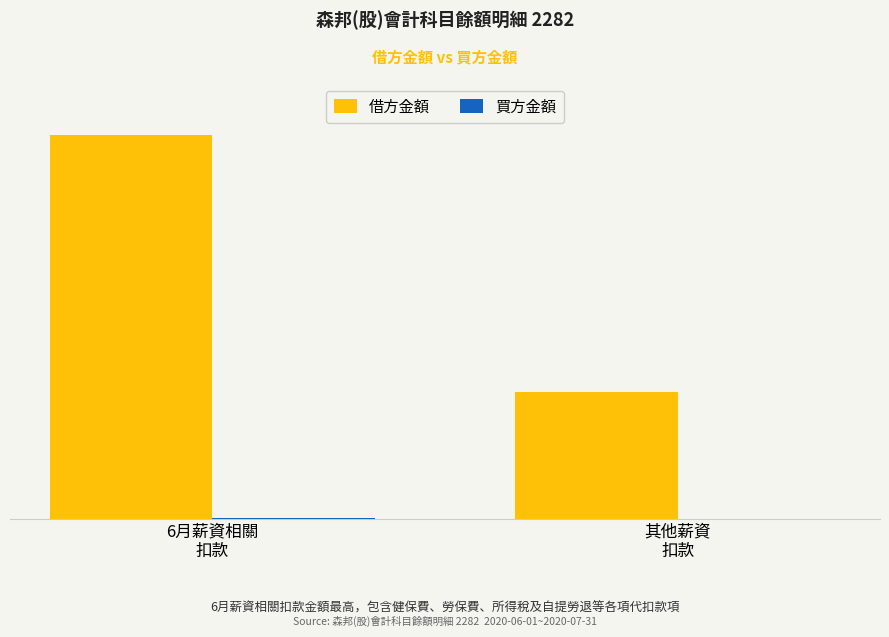

Is it true that 借方金額 equals 118525 at 其他薪資
扣款?

True